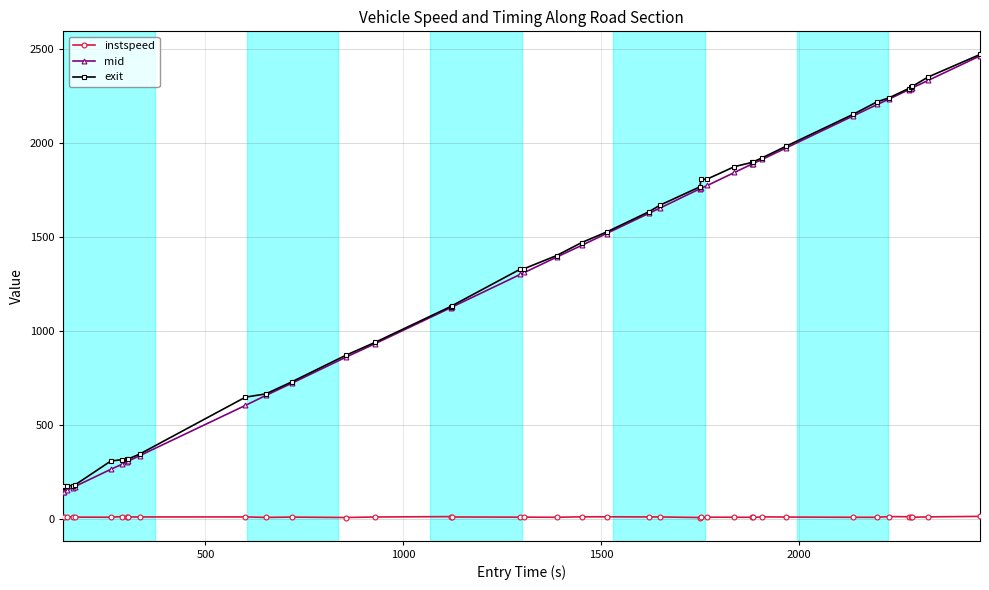

True or false: mid and instspeed intersect in this chart.

False